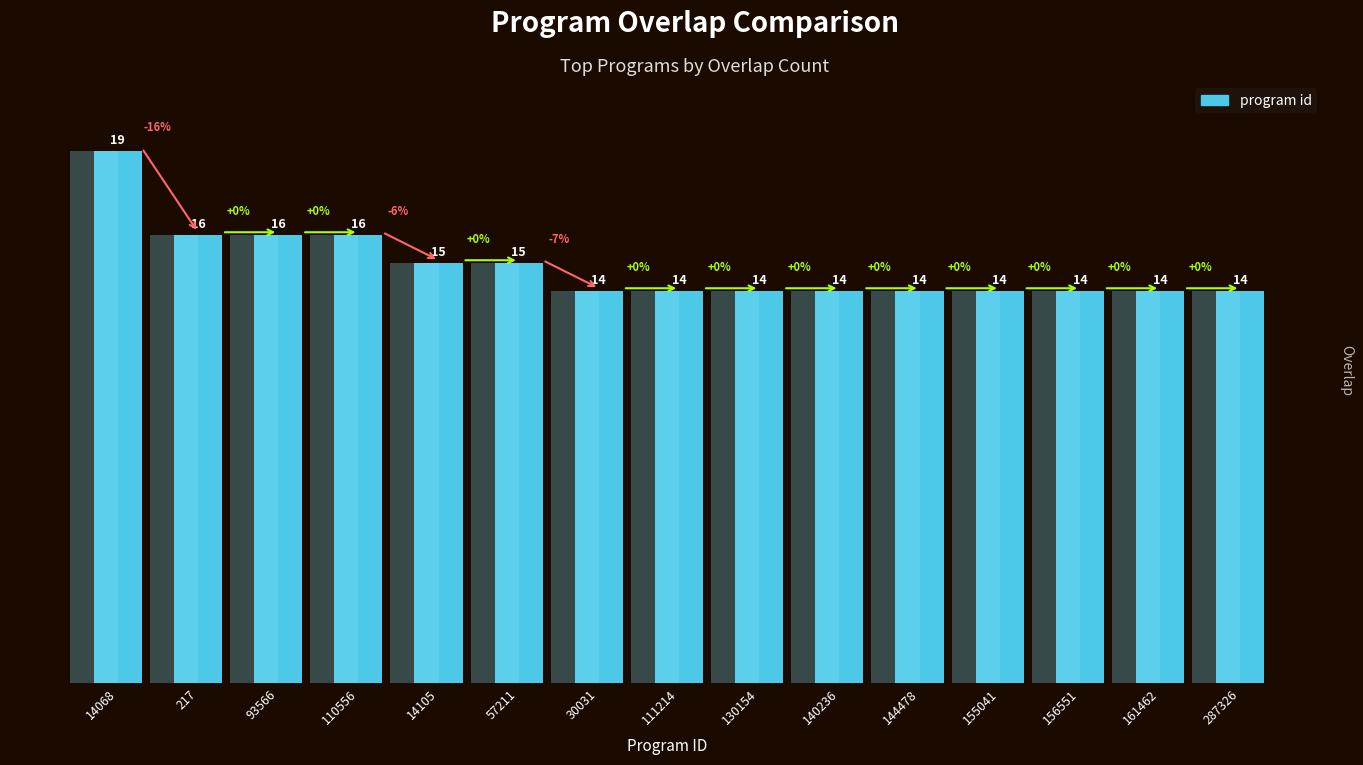

What is the sum of all values?

223